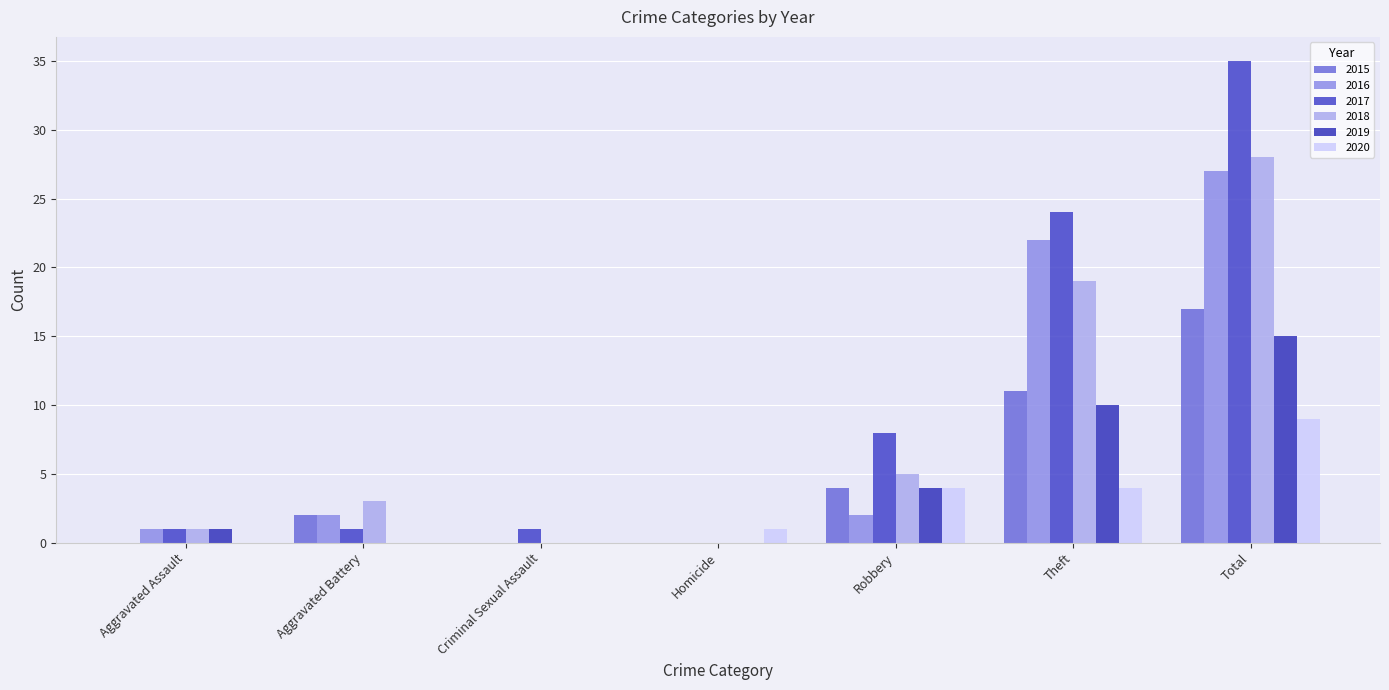

Are the bars grouped side by side (vs. stacked)?

Yes